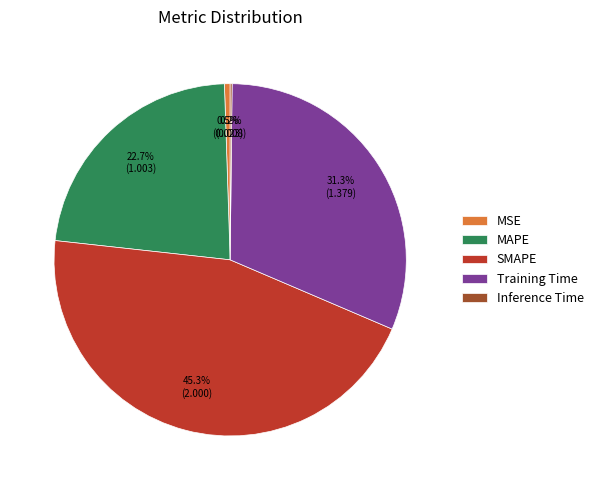

To the nearest percent, what percentage of the pie is SMAPE?

45%